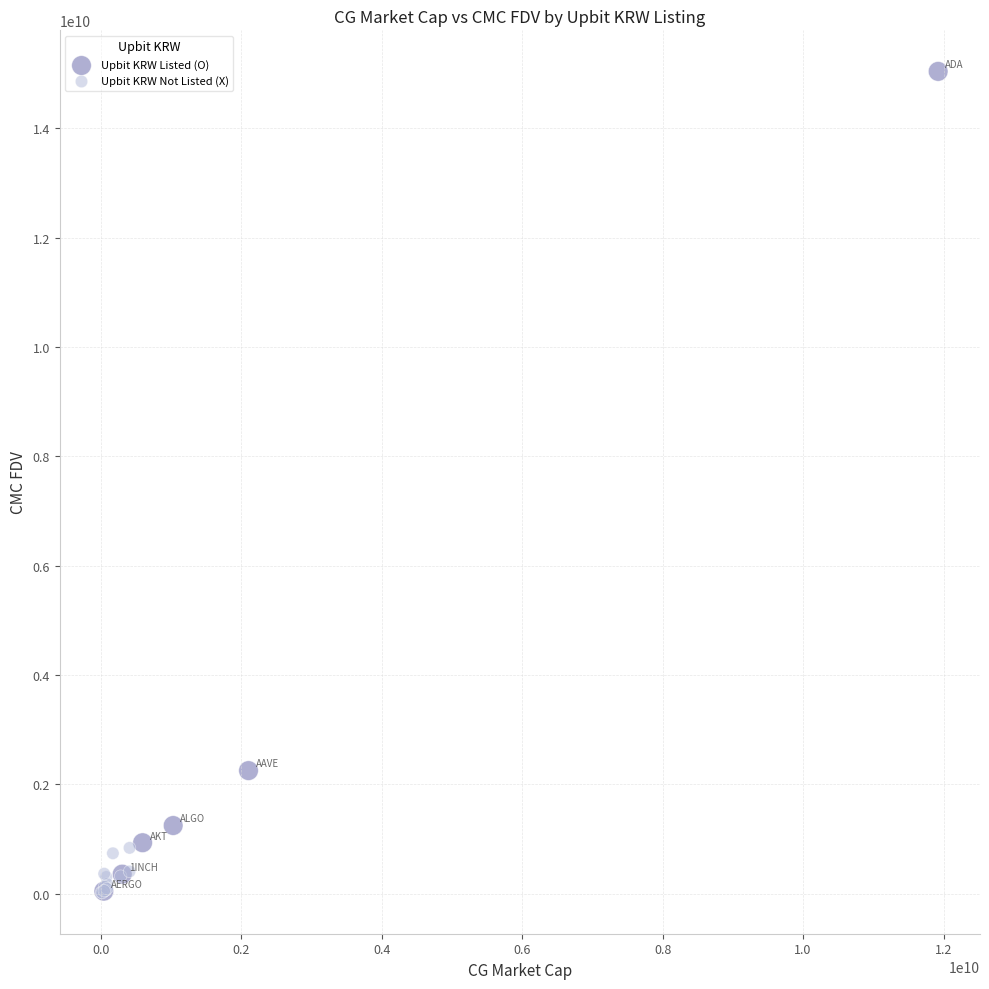

Which series has the largest Y range (max minus min)?

Upbit KRW Listed (O)